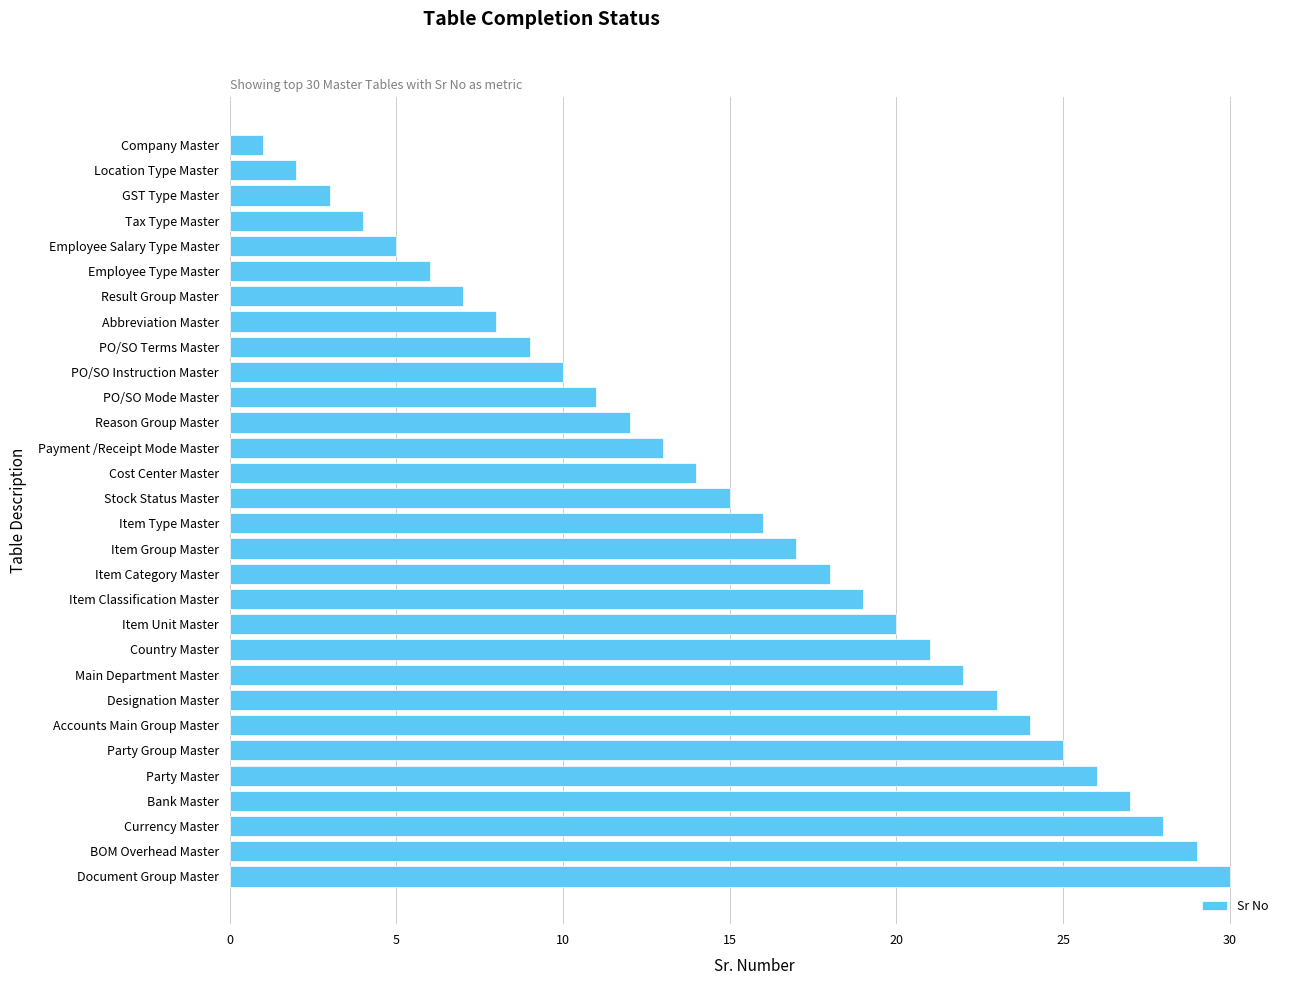

What is the average value?

16